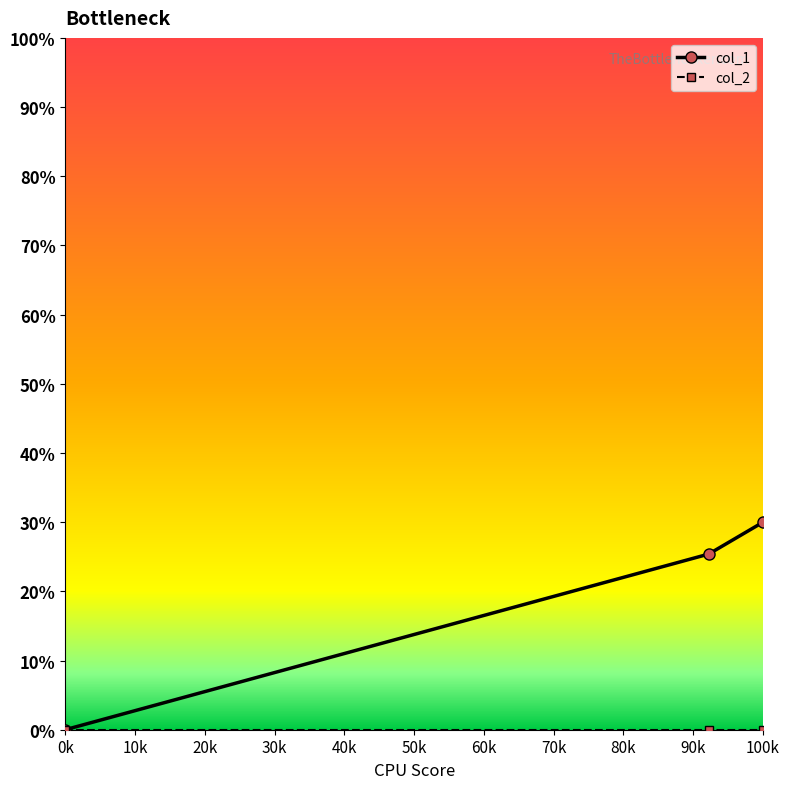

What is the maximum value shown in the chart?

30.0